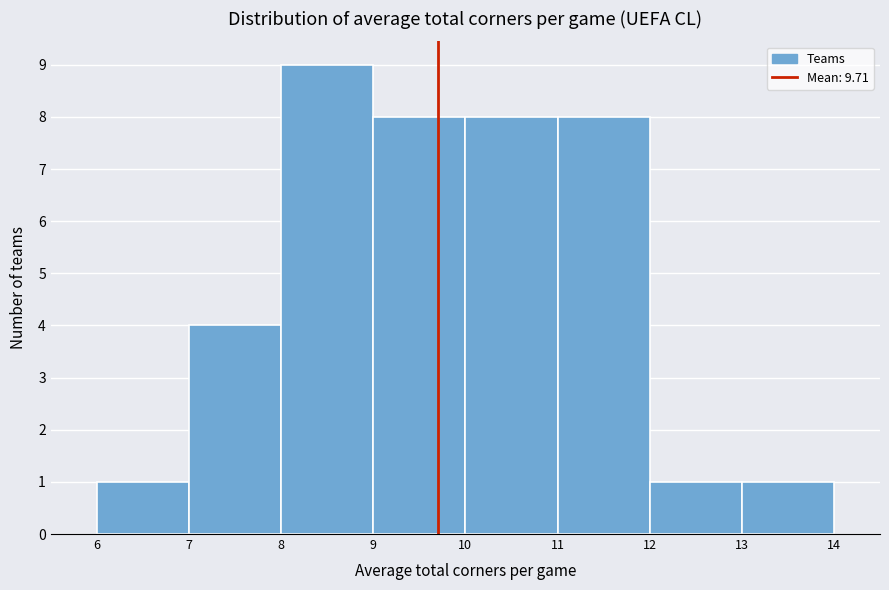

How tall is the bar that spans 8 to 9 on the x-axis? The values are not printed on the chart, so give them approximately, as read against the axis.

9